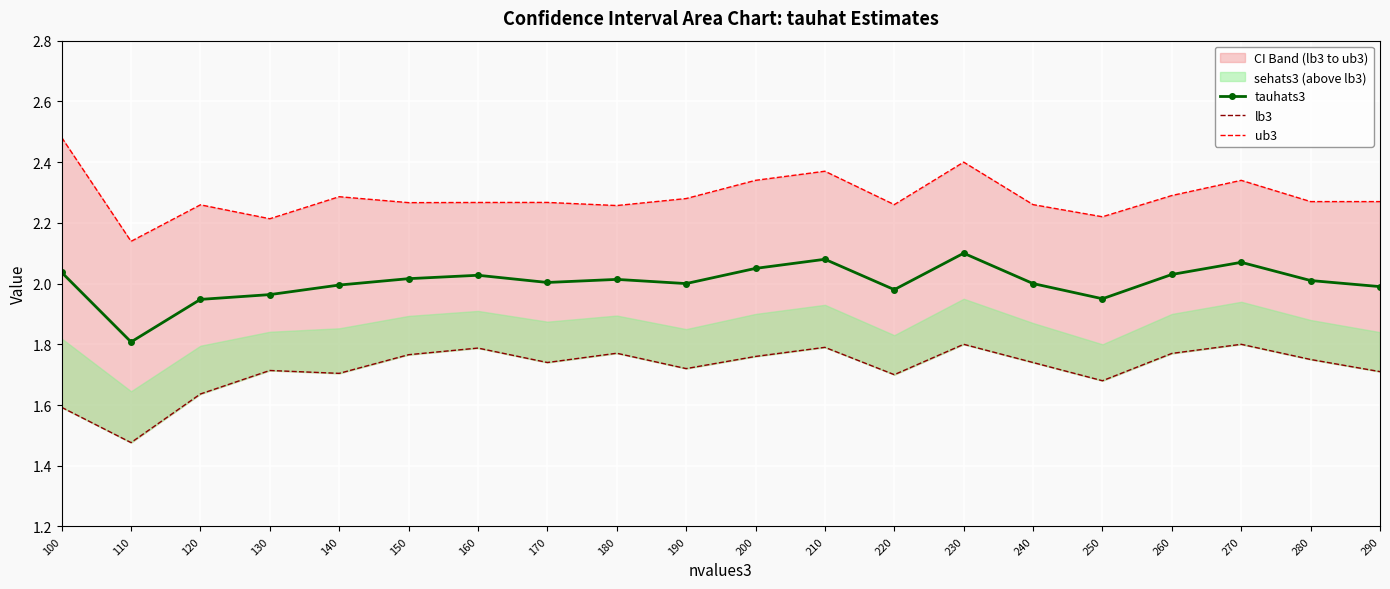

How many lines are shown in the chart?

3